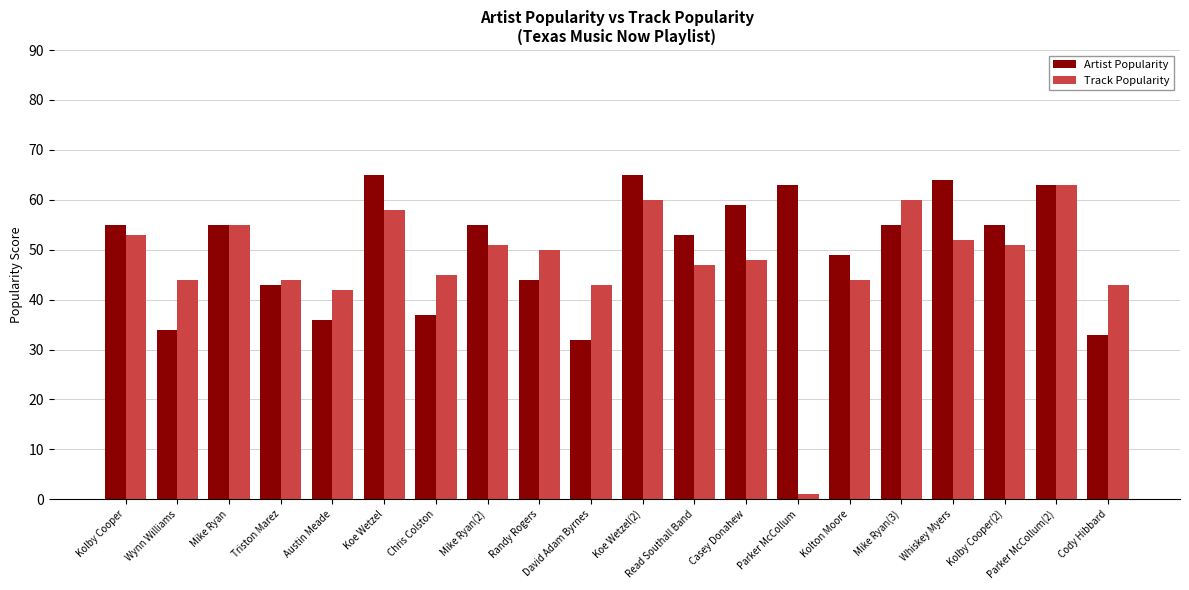

Where is Track Popularity nearest to the value 32?

Austin Meade